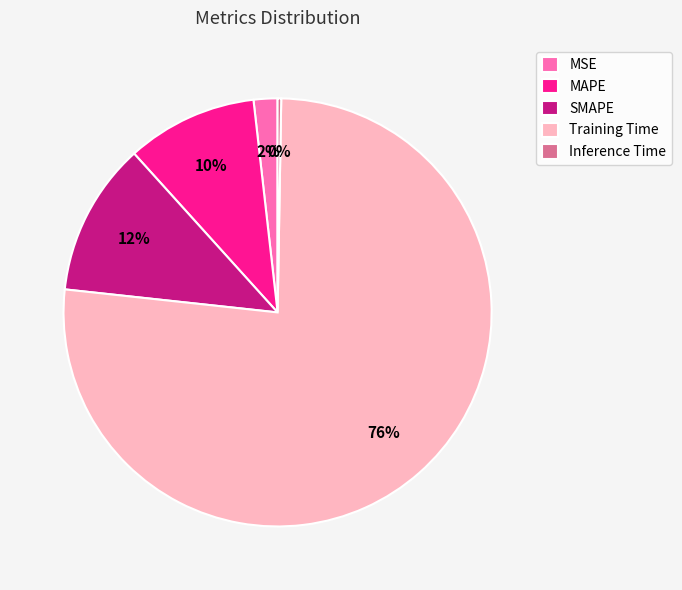

True or false: SMAPE accounts for 12% of the total.

True